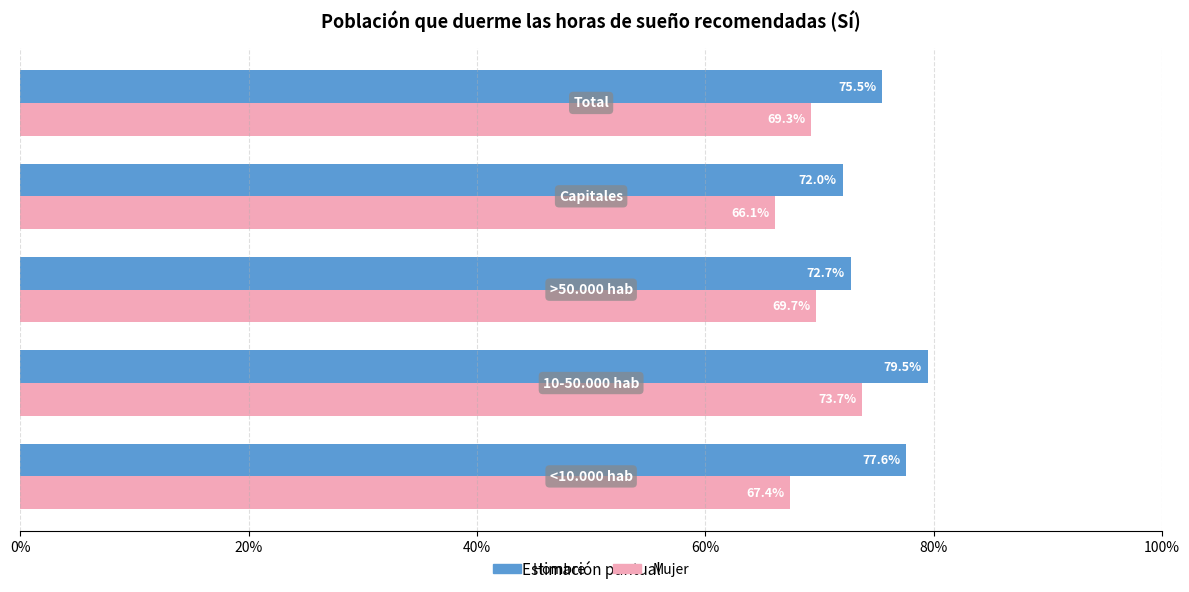

What is the value of the Hombre bar at the 2nd from the left?

0.8